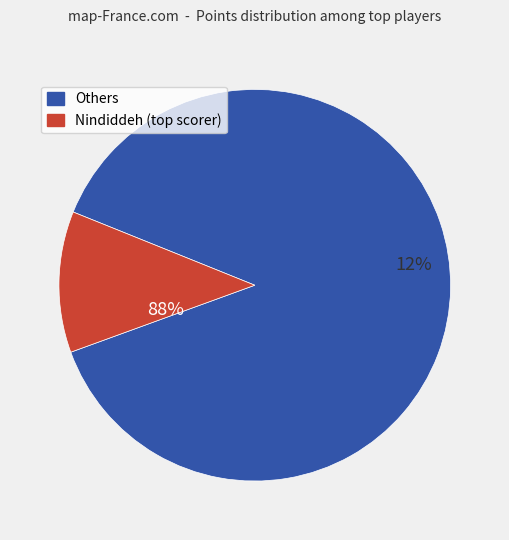

Is it true that JJsrl is 1% of the pie?

False